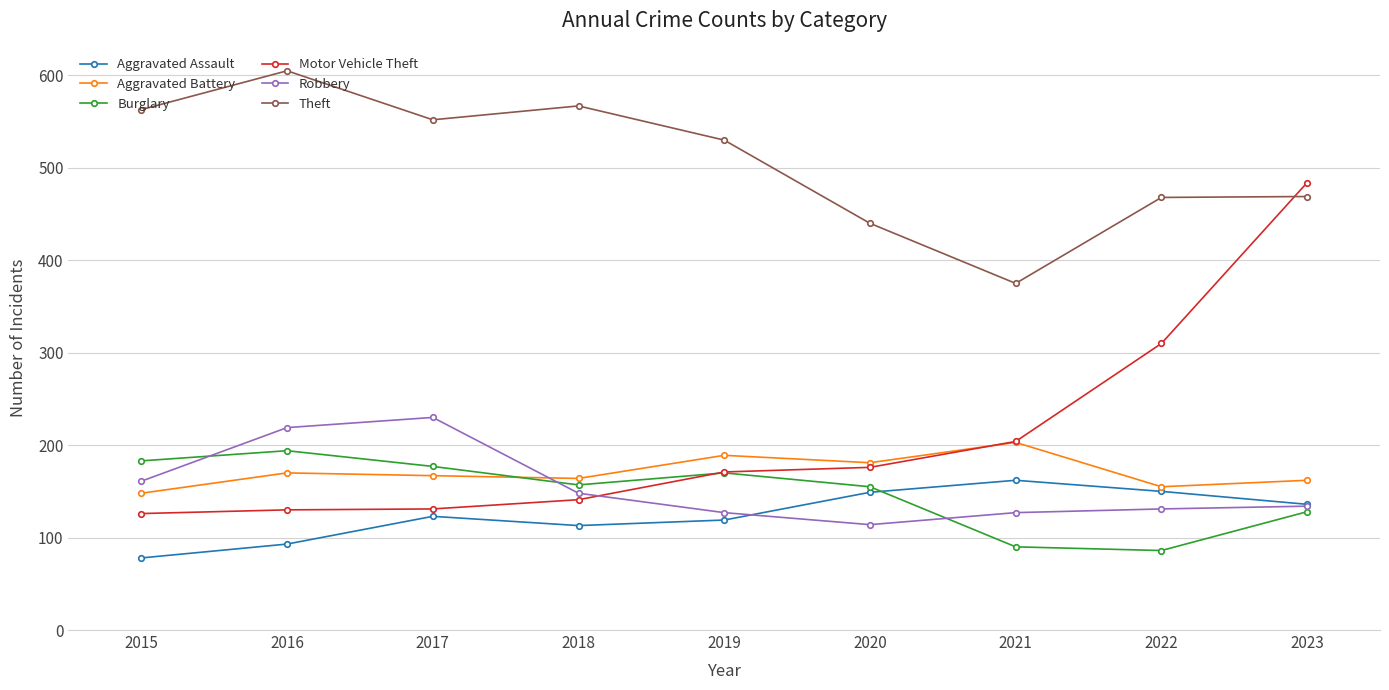

What is the maximum value for Theft?

605